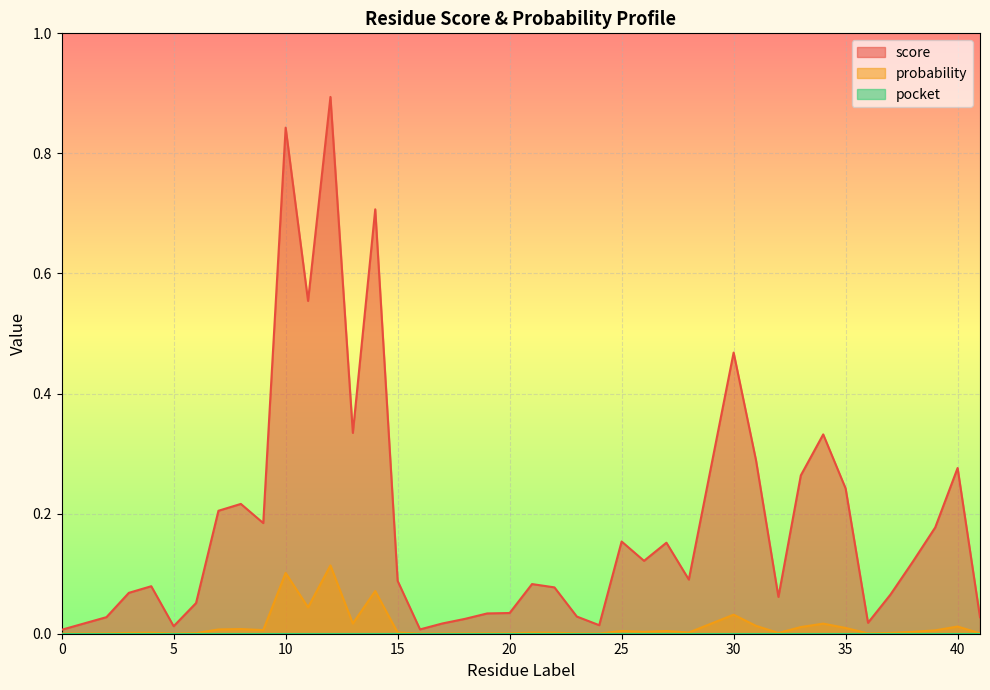

True or false: probability has more than 0 interior local peaks.

True